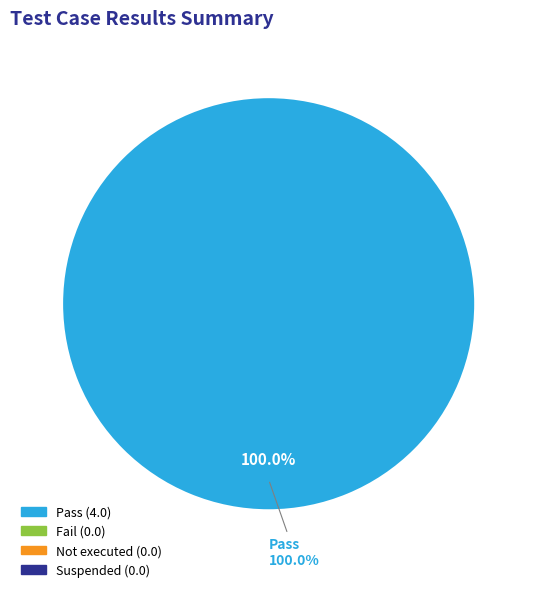

Combined, do Fail and Not executed account for over 50%?

No